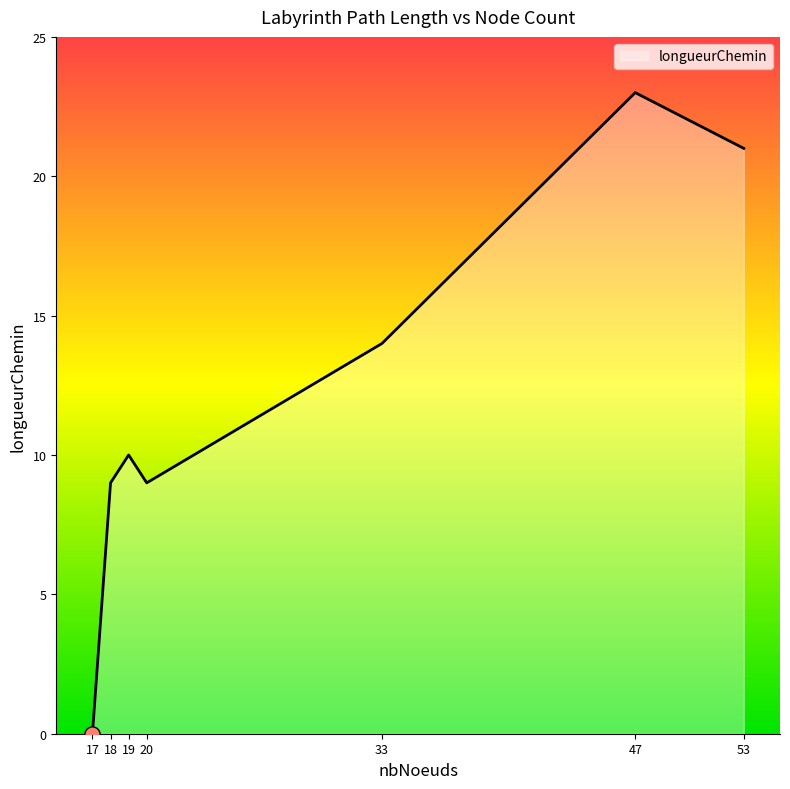

What is the change in value from 19 to 47?

+13